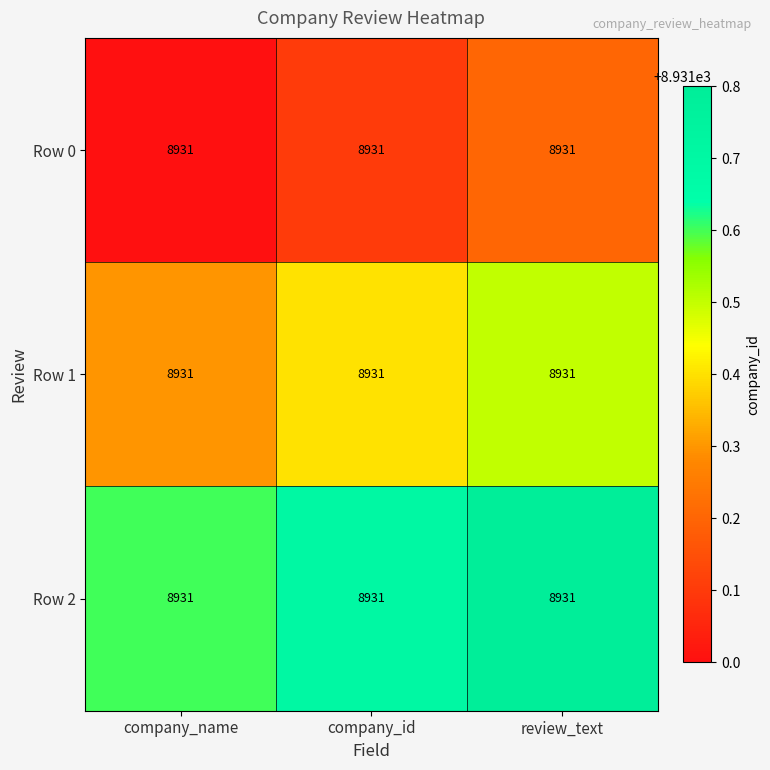

What is the lowest value of the Row 0 series?

8931.0